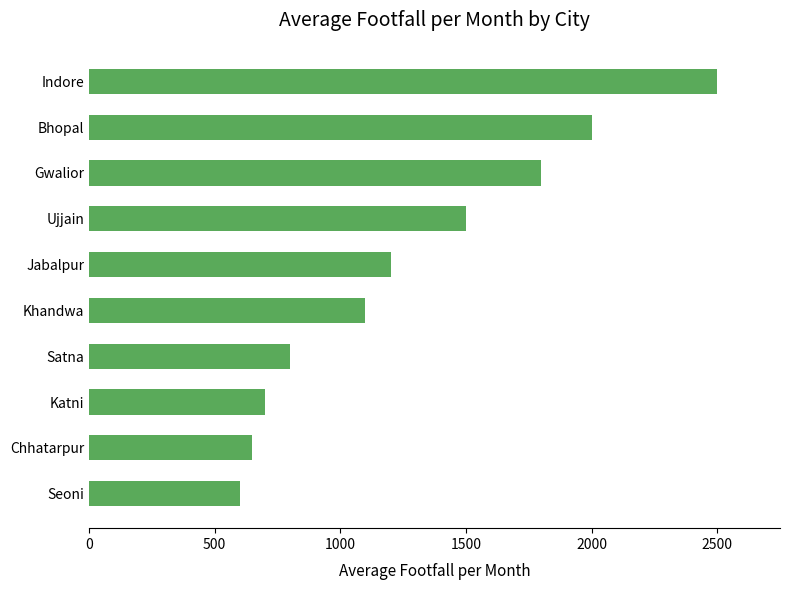

How many series are shown in this chart?

1